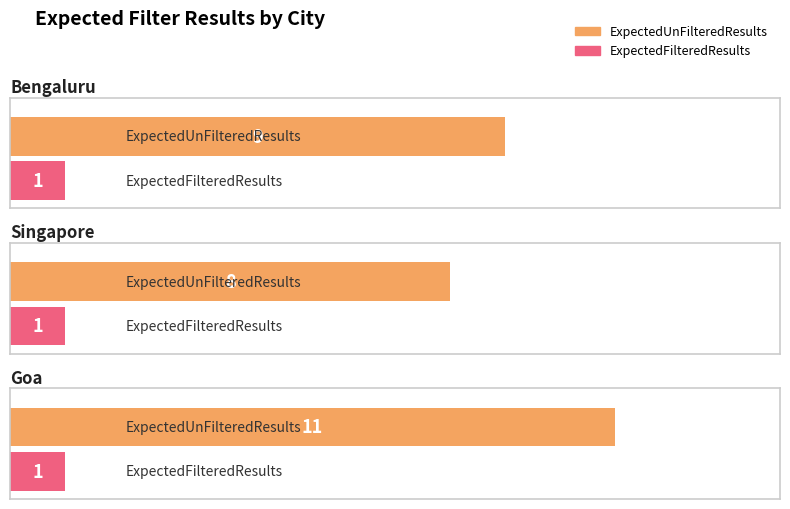

What is the value of the ExpectedUnFilteredResults bar at the 1st from the left?

9